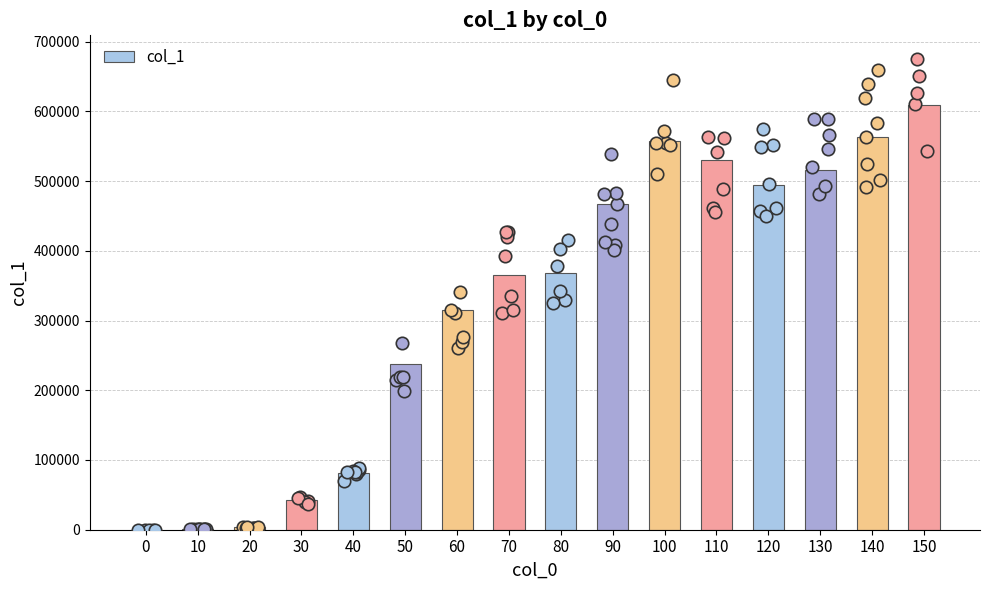

Which has a higher value, 60 or 150?

150